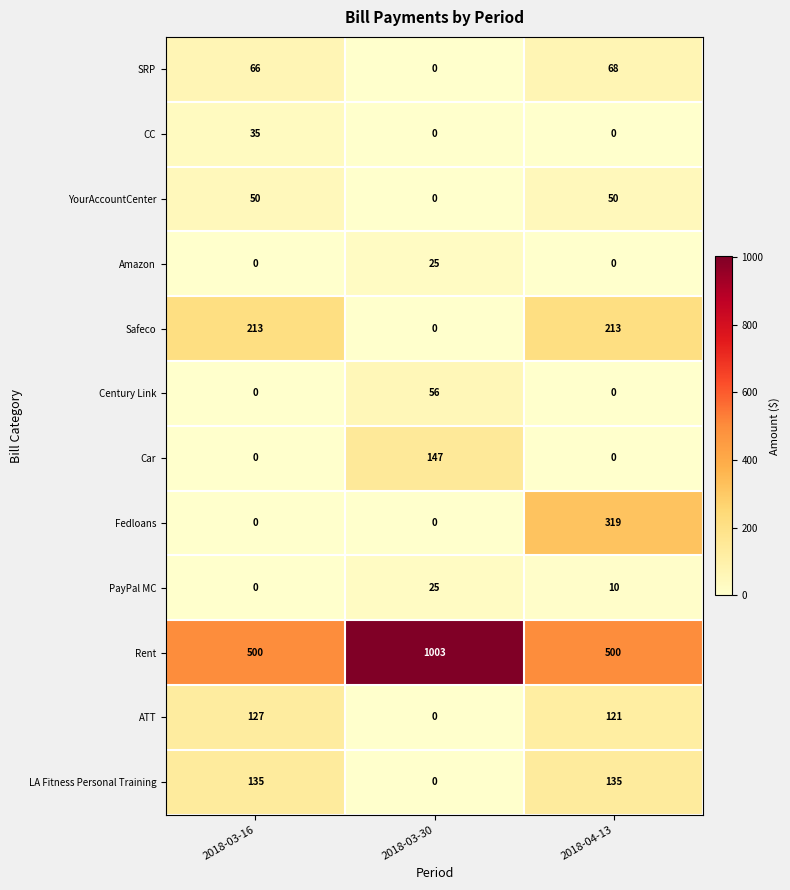

How many series are shown in this chart?

12